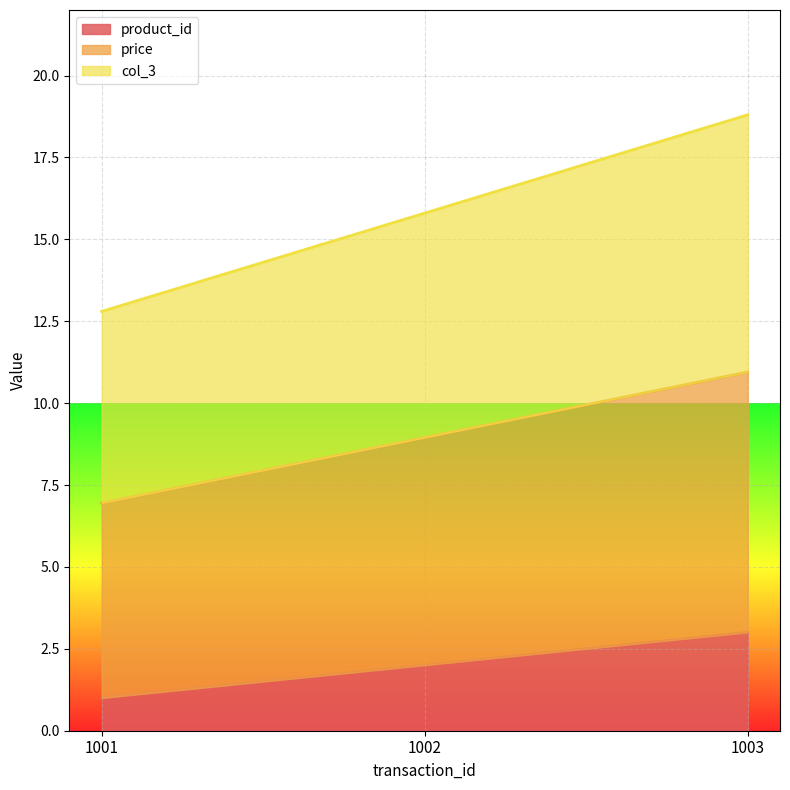

True or false: product_id has a value of 2.7 at 1002.

False